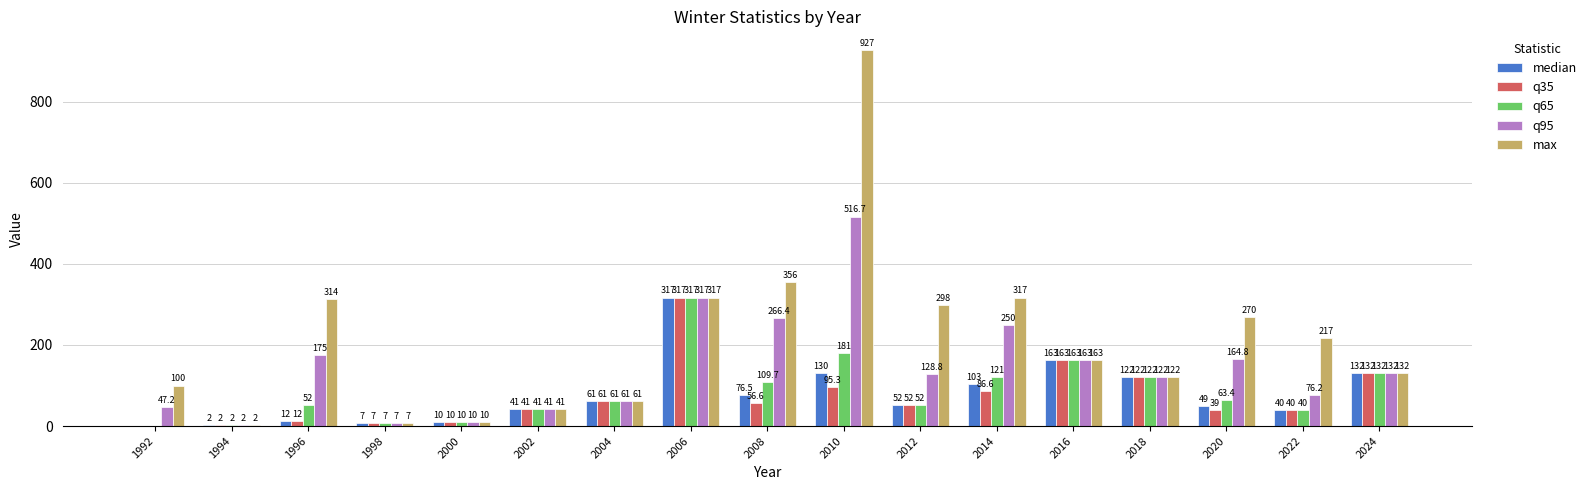

Does the chart contain stacked bars?

No